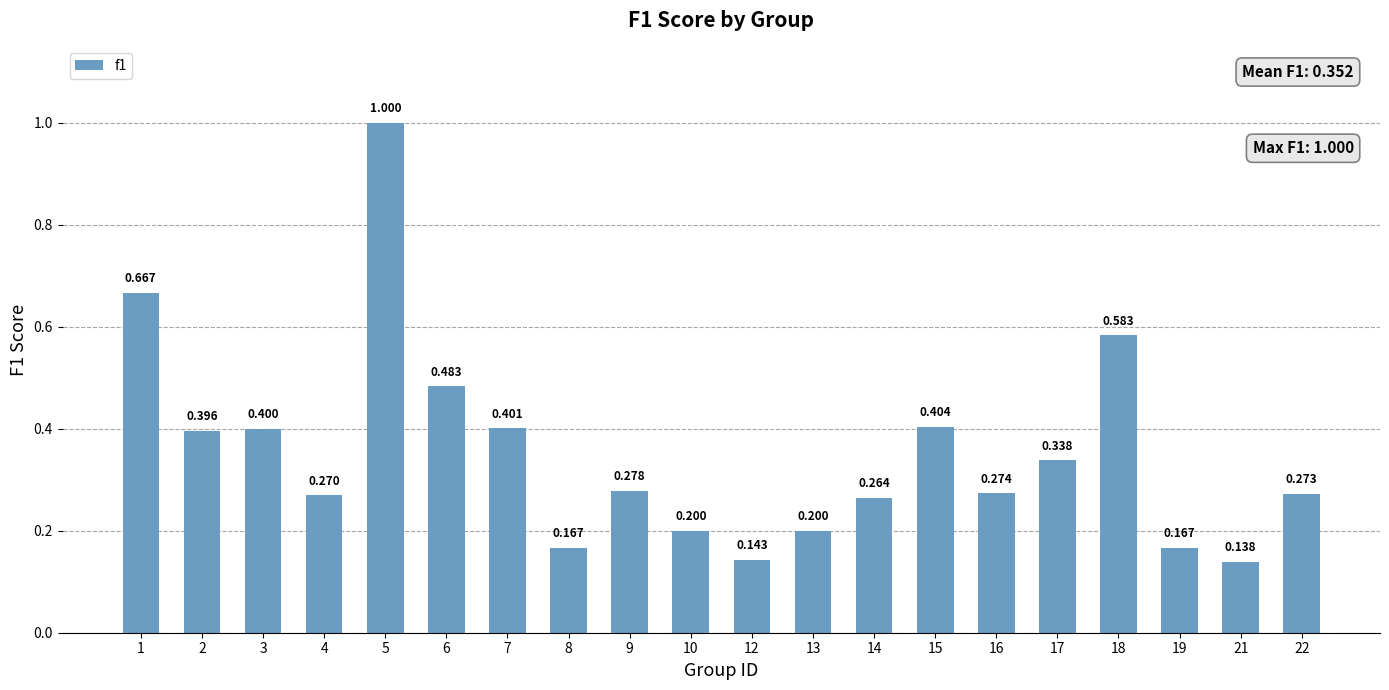

Is it true that the value at 14 is 0.2?

False